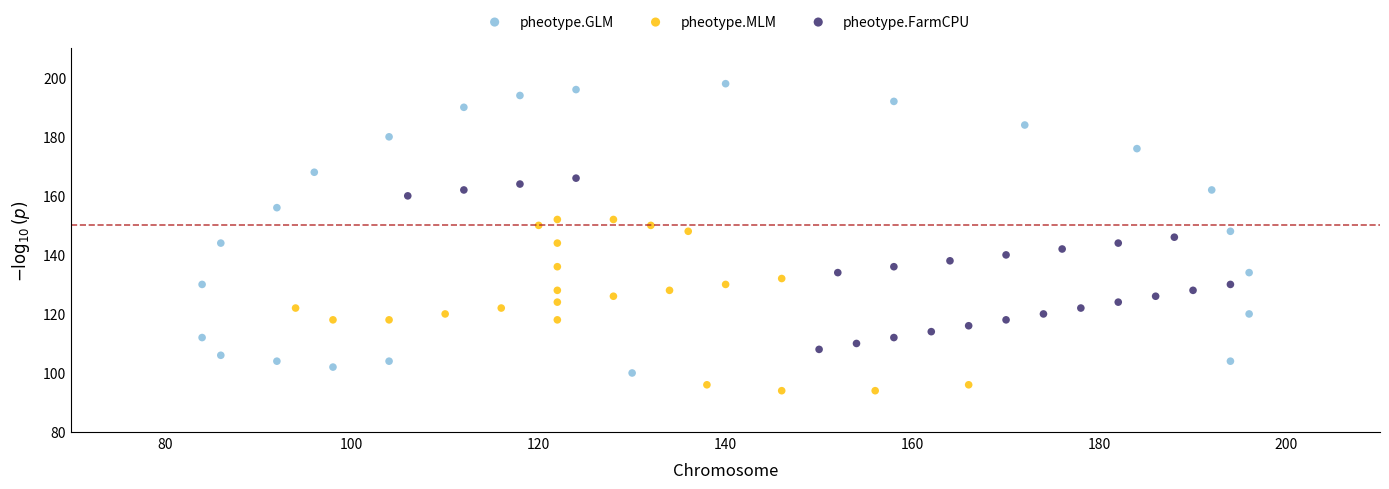

Which series contains the highest Y value?

pheotype.GLM